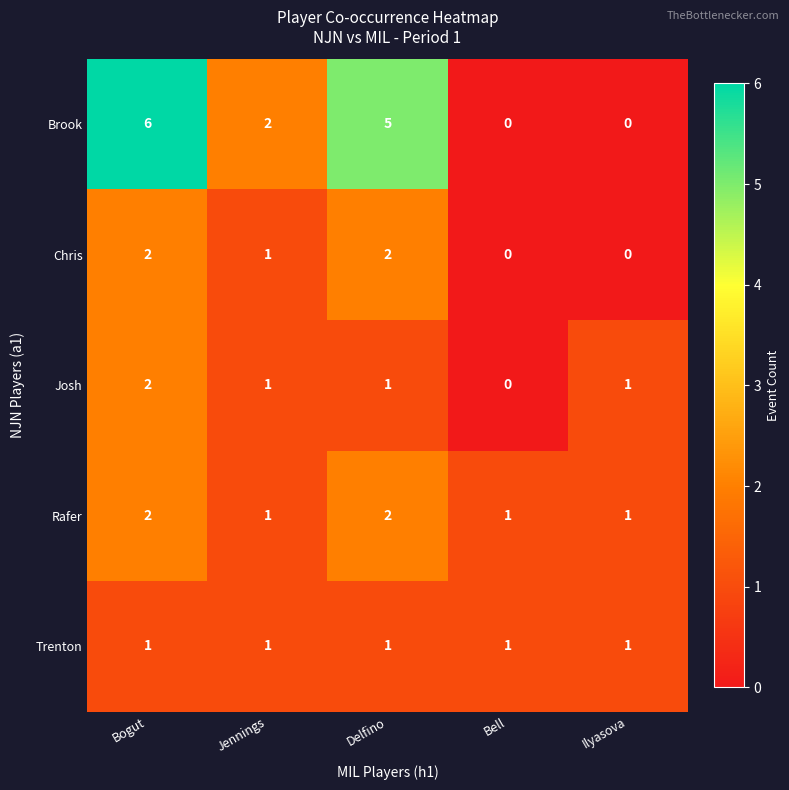

How many distinct data groups are displayed?

5